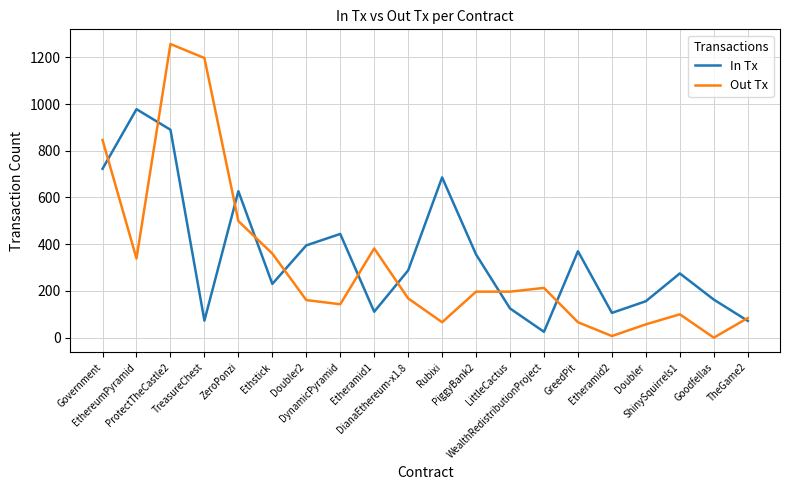

True or false: Out Tx and In Tx cross at least once.

True